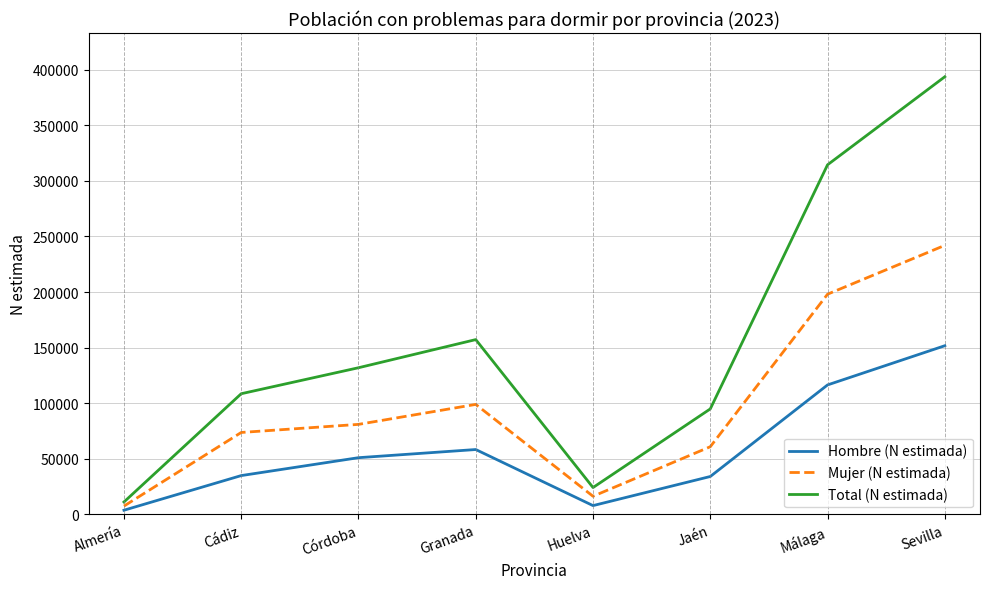

The value of Total (N estimada) at Granada is 157222. True or false?

True